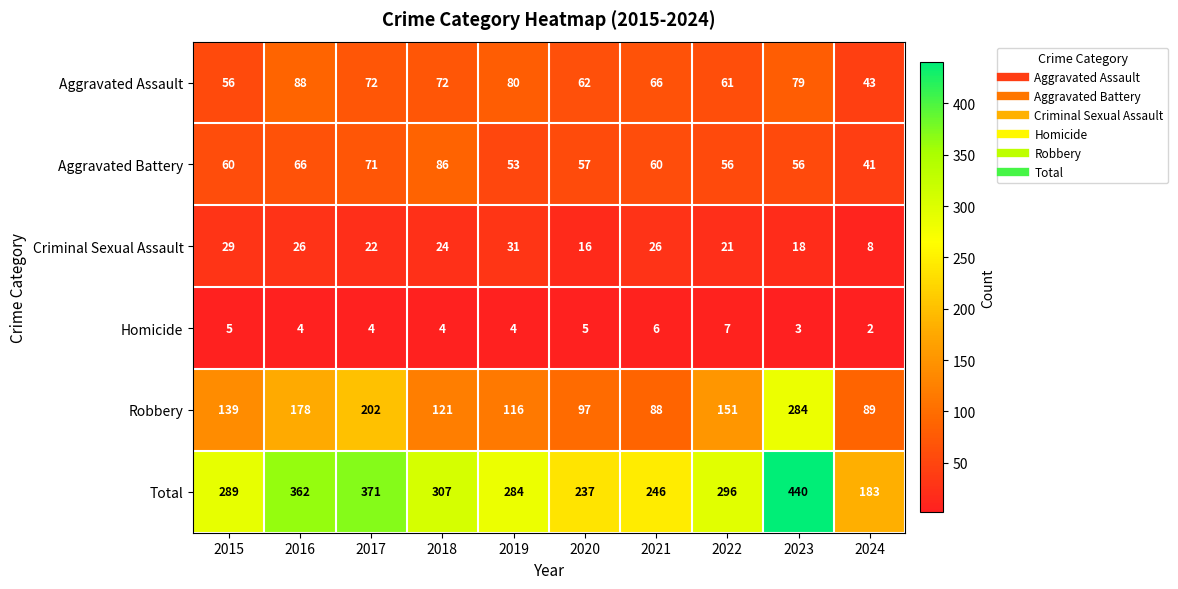

The value of Aggravated Assault at 2019 is 80. True or false?

True